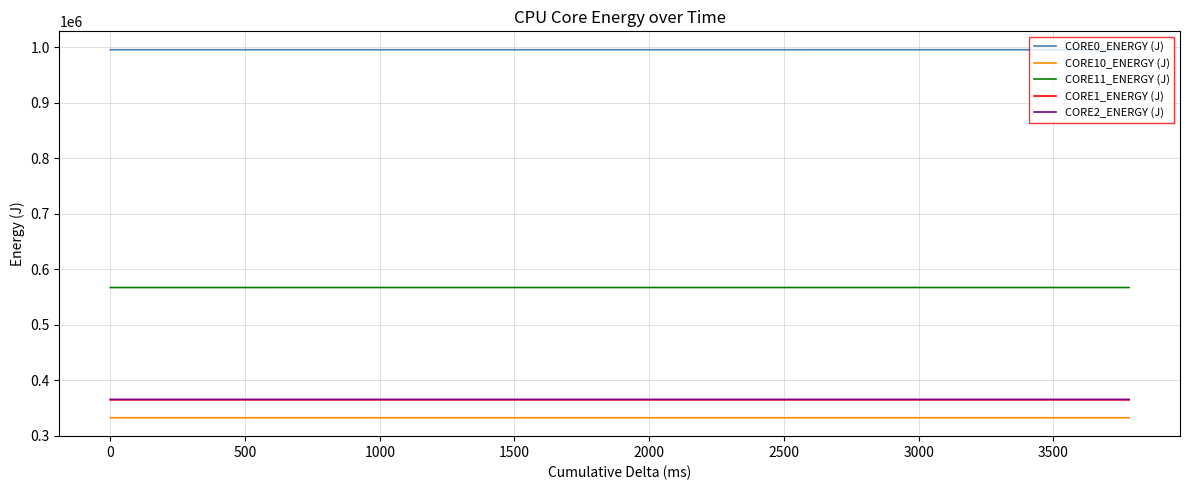

Which series has the largest total across all categories?

CORE0_ENERGY (J)